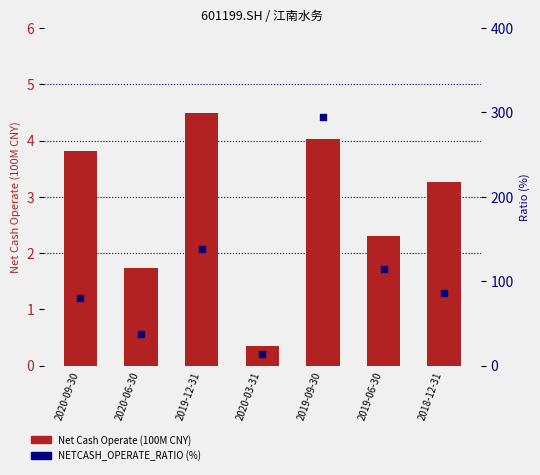

What are all the series names shown in the legend?

Net Cash Operate (100M), NETCASH_OPERATE_RATIO (%)